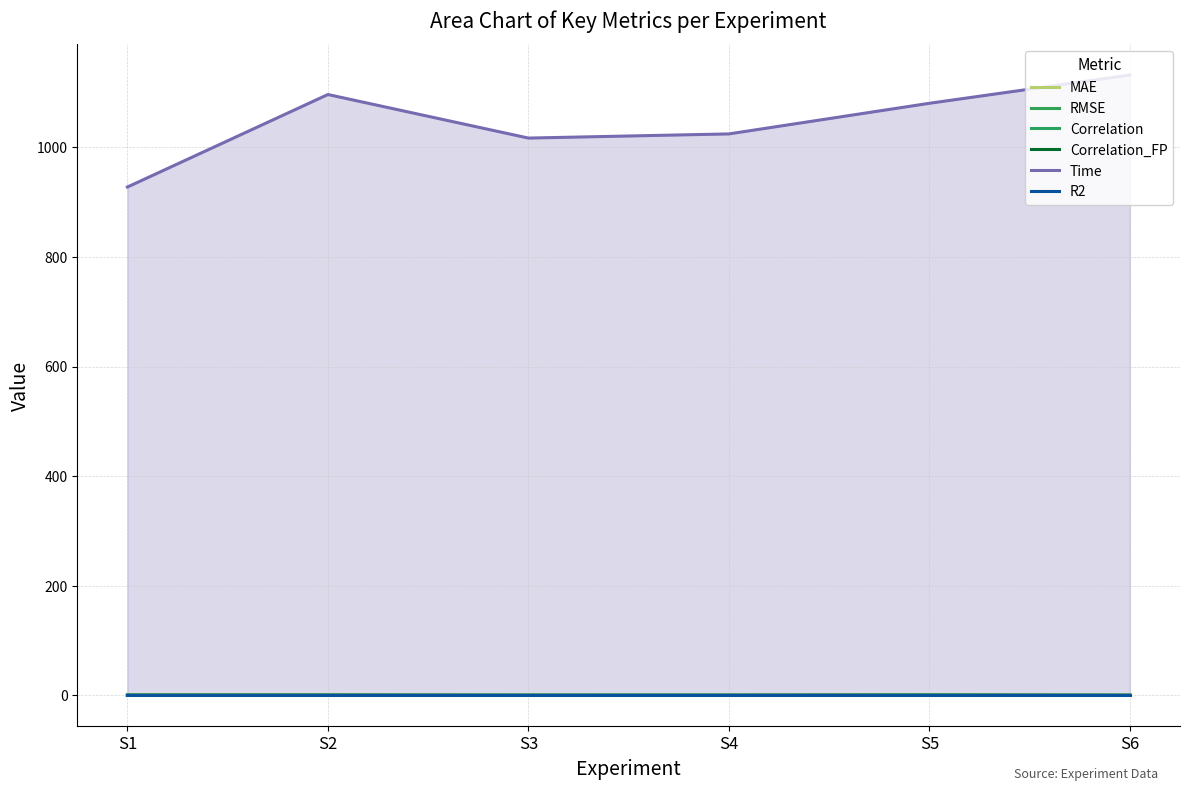

Is the value of Correlation_FP at S2 greater than the value of Correlation at S1?

No